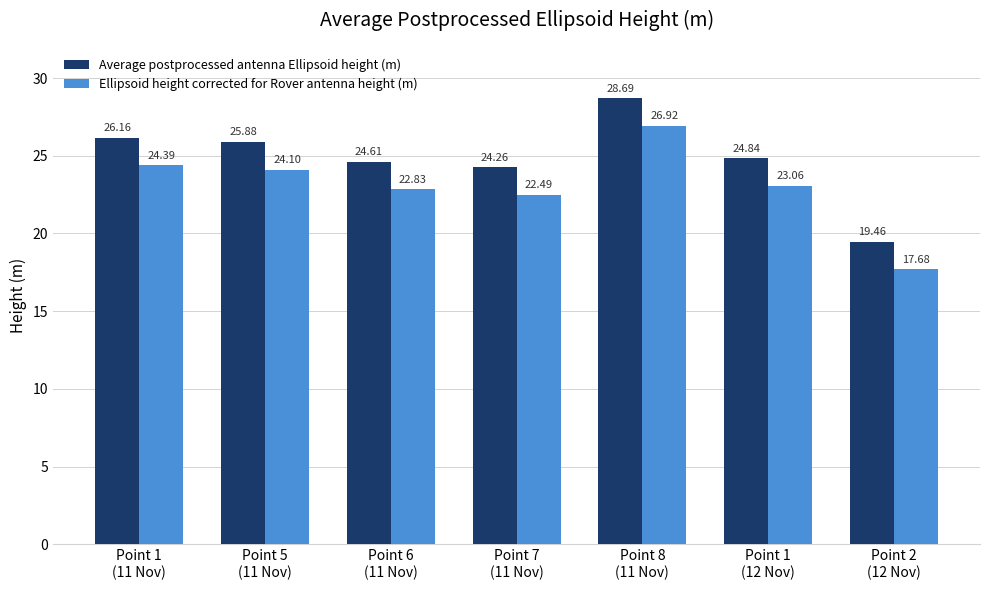

How many bars are there in each group?

2